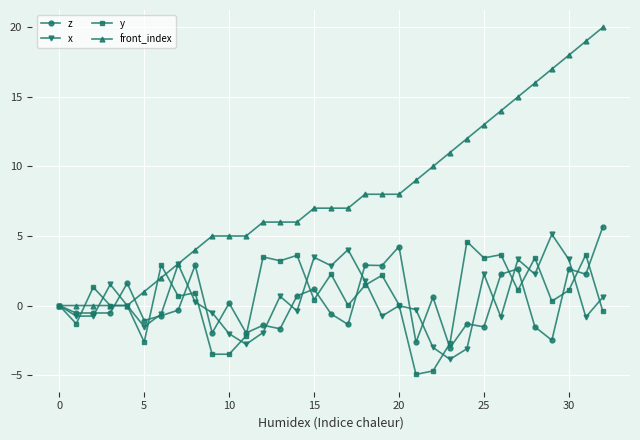

How many interior local peaks does the x series have?

9